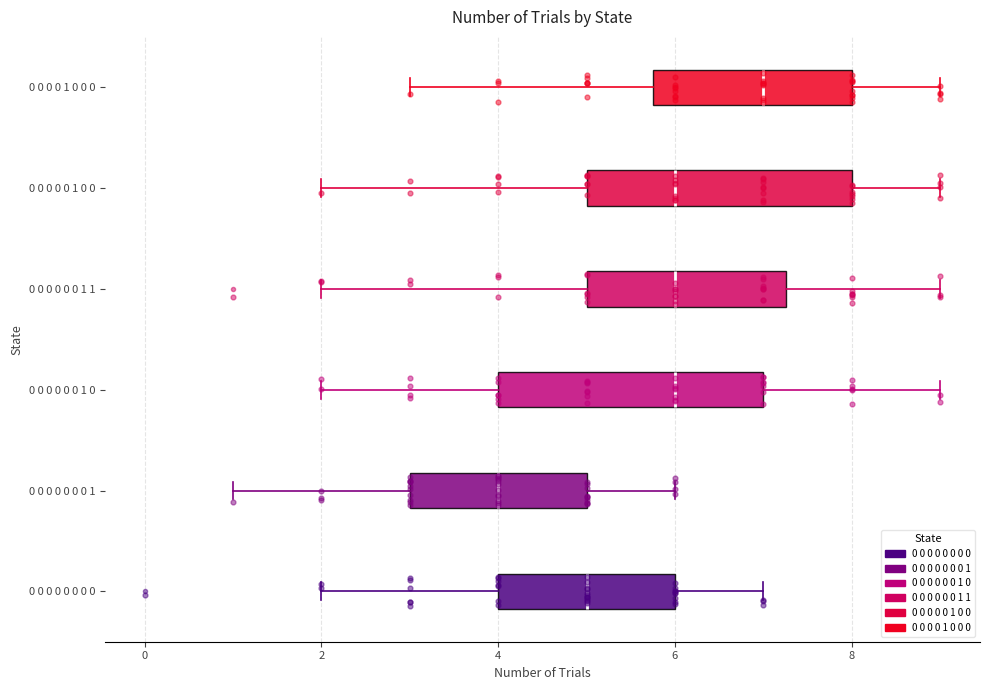

Where is the left edge of the box for 0 0 0 0 0 0 1 1 on the x-axis? The values are not printed on the chart, so give them approximately, as read against the axis.

5.0